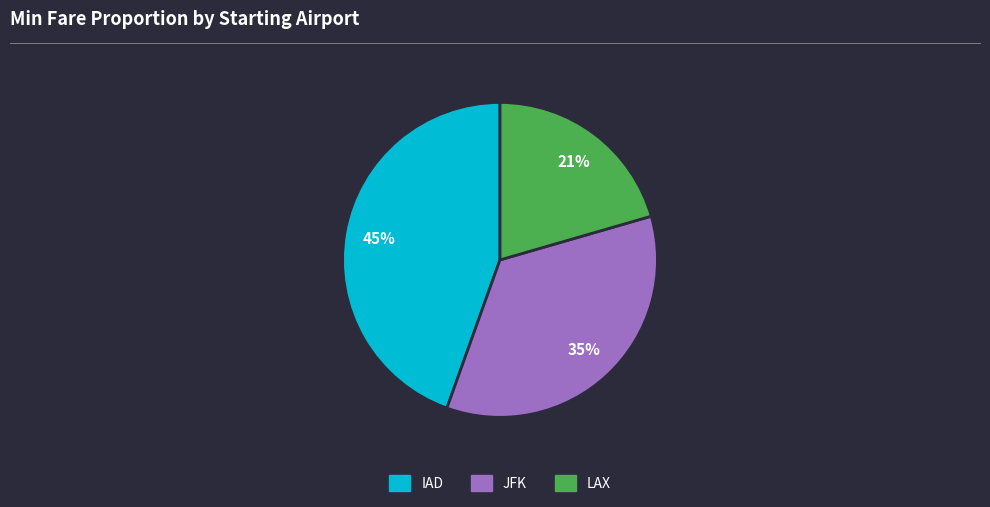

Is there any slice that represents more than half of the pie?

No